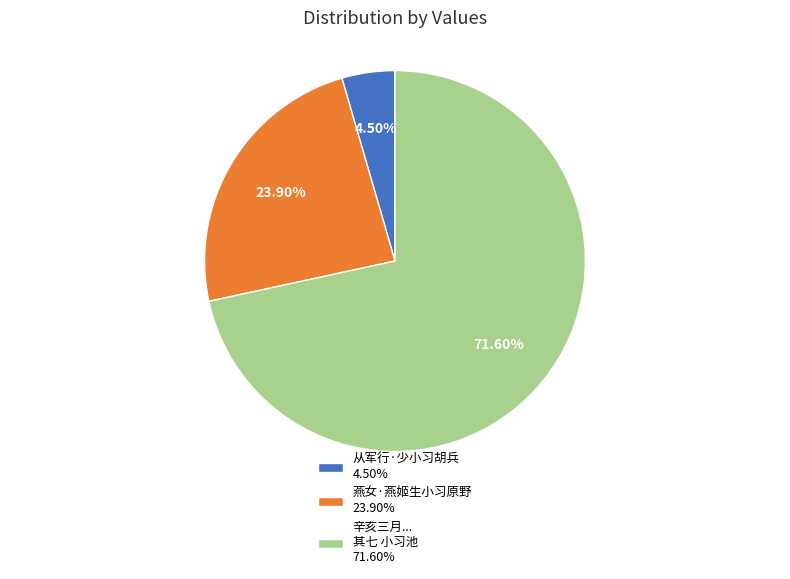

Rank the categories by value from highest to lowest.

辛亥三月... 其七 小习池 71.60%, 燕女·燕姬生小习原野 23.90%, 从军行·少小习胡兵 4.50%